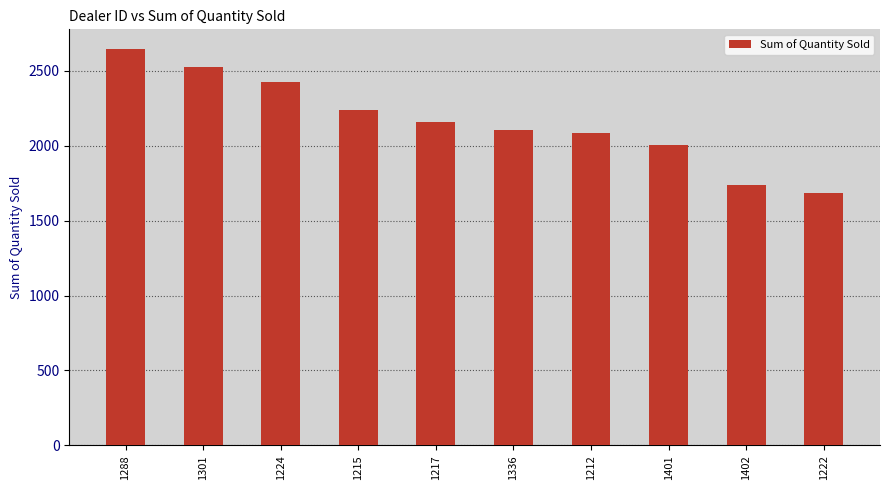

What is the difference between the maximum and second lowest values?

906